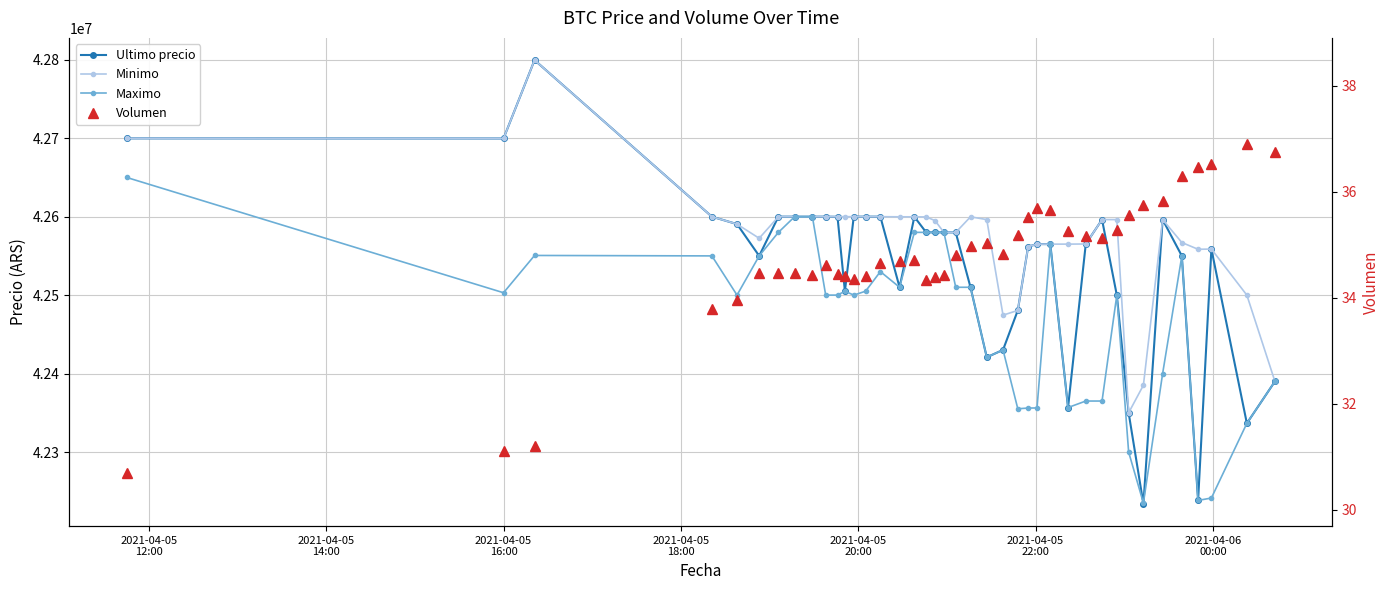

Does the chart display data point markers on the line(s)?

Yes